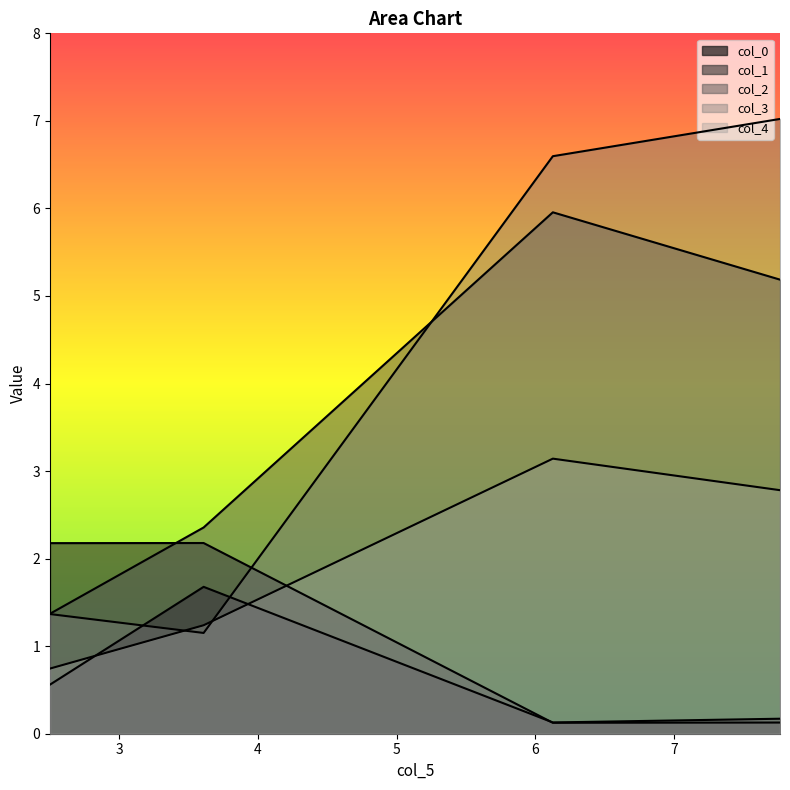

At which category is the sum across all series the highest?

6.126279599432108